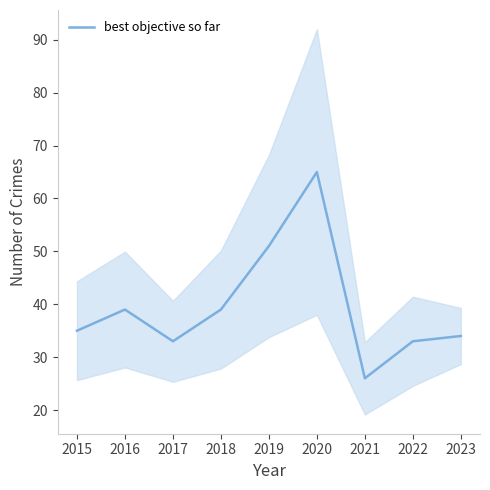

At which category does the data reach its first local peak?

2016